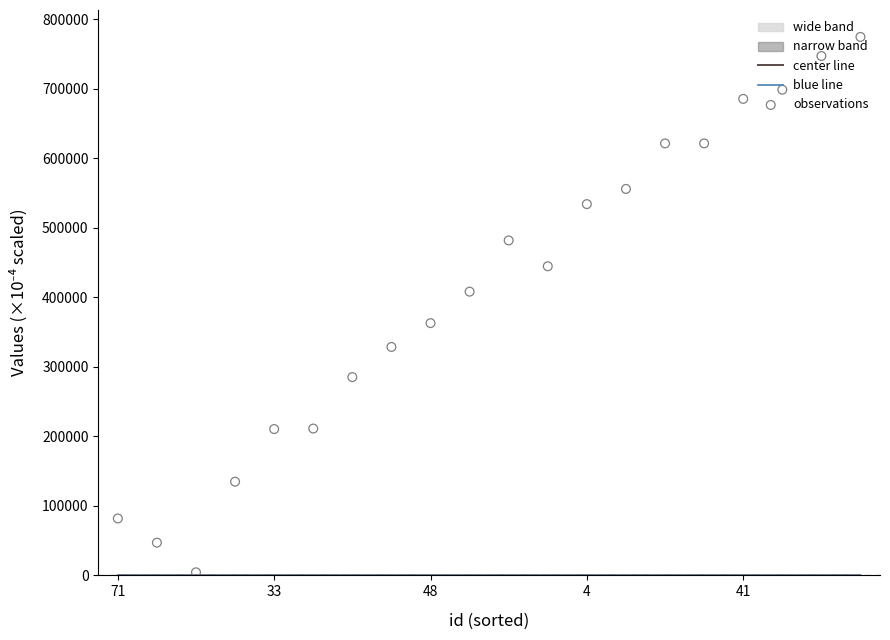

What is the total value across all series at 48?

4458.5